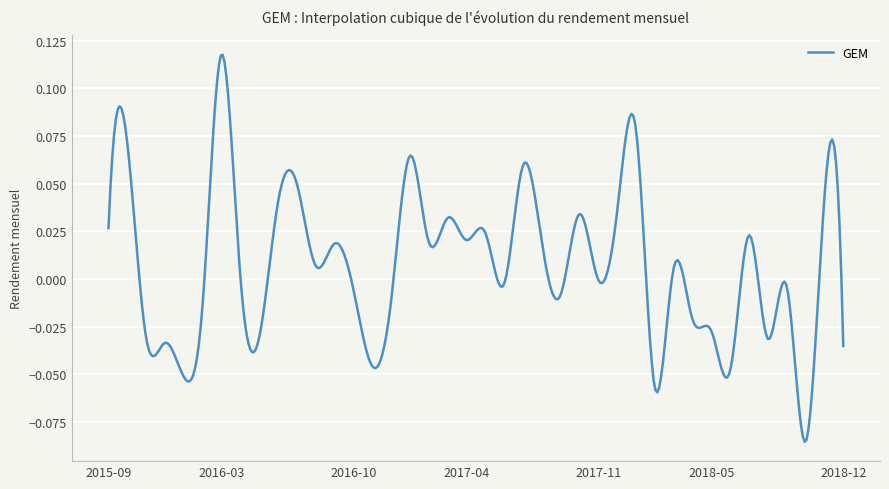

List the labels in order of value, smallest first.

2018-10, 2018-02, 2016-01, 2018-06, 2016-11, 2018-12, 2015-12, 2018-08, 2015-11, 2016-05, 2018-05, 2018-04, 2016-02, 2016-12, 2017-09, 2016-10, 2018-09, 2017-06, 2017-11, 2016-04, 2018-03, 2016-08, 2016-09, 2017-02, 2017-08, 2017-04, 2018-07, 2017-05, 2015-09, 2017-03, 2017-10, 2017-12, 2016-06, 2018-11, 2016-07, 2017-07, 2017-01, 2015-10, 2018-01, 2016-03